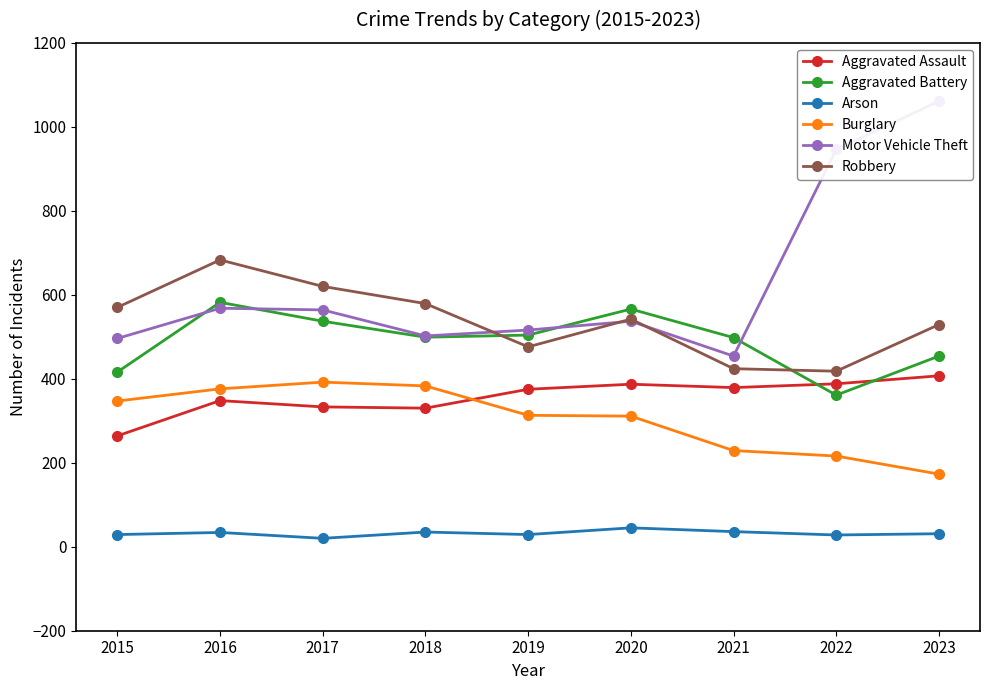

True or false: Arson and Aggravated Assault cross at least once.

False